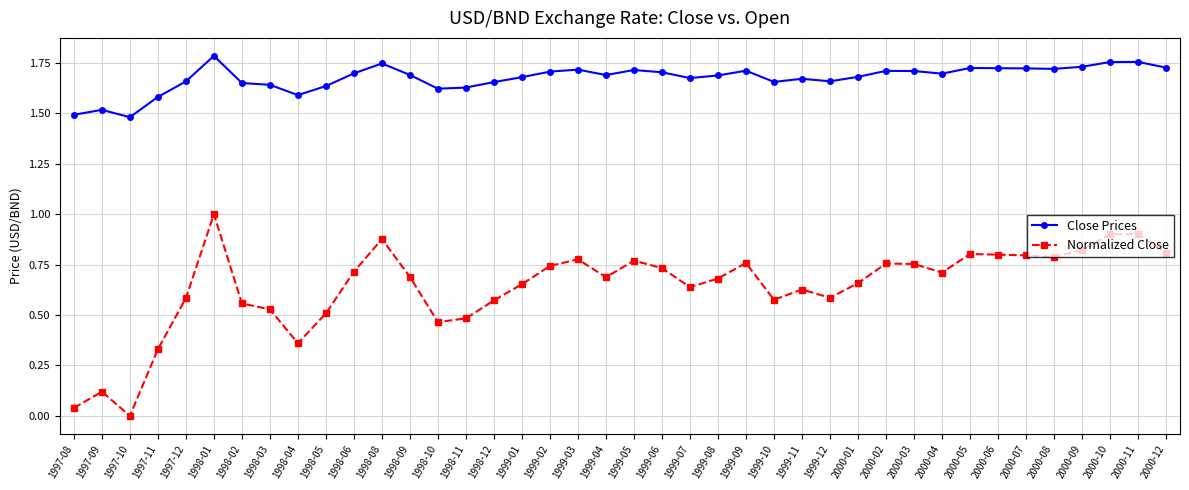

What is the sum of all Normalized Close values?

25.6